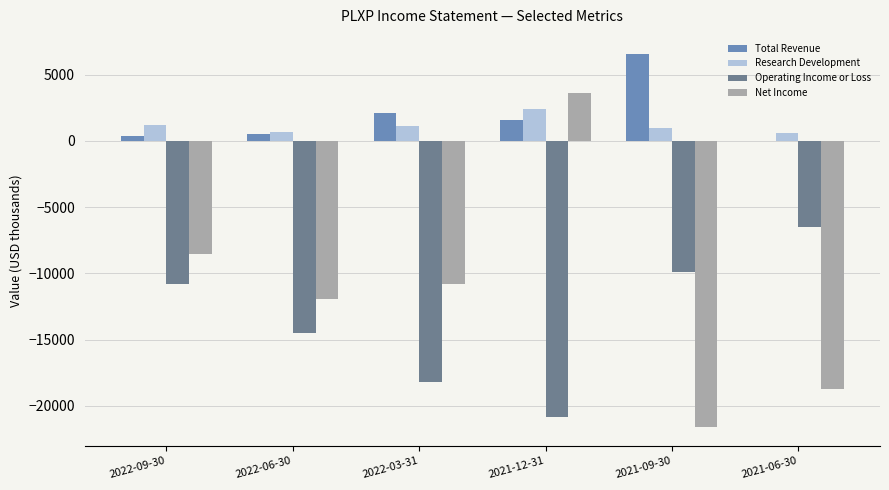

Is the value of Research Development at 2021-12-31 greater than the value of Operating Income or Loss at 2021-09-30?

Yes